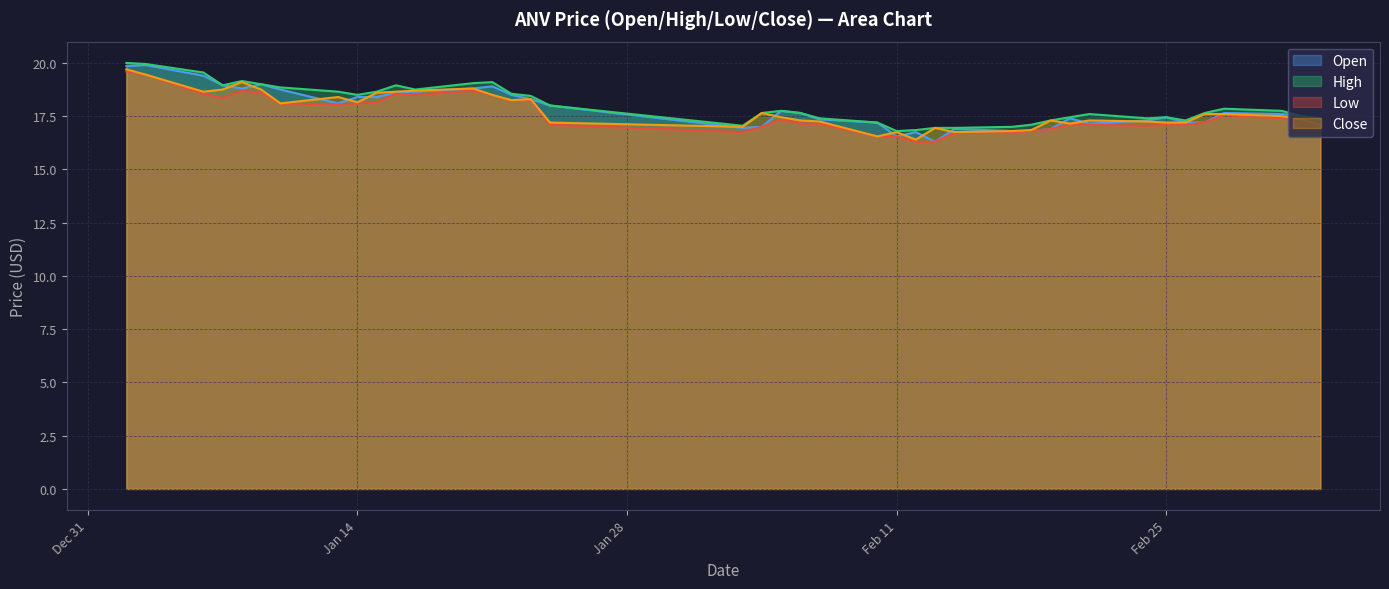

Which has a higher value, 2025-02-28 or 2025-02-26?

2025-02-28